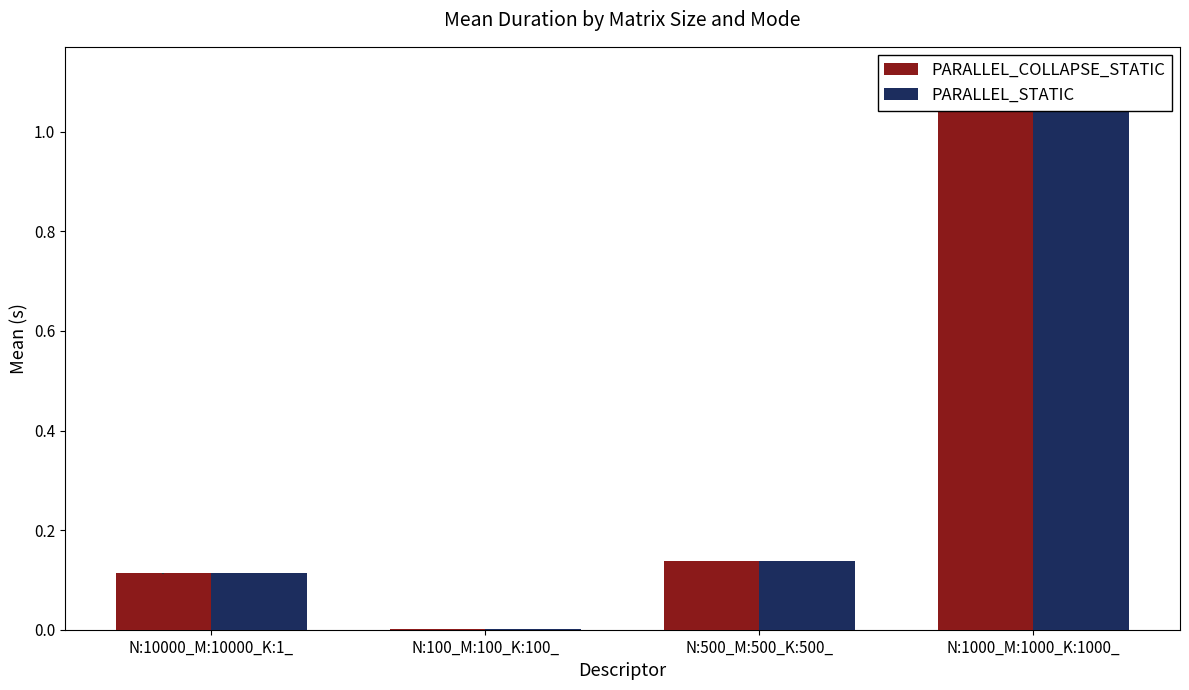

Is it true that PARALLEL_STATIC equals 1.1 at N:1000_M:1000_K:1000_?

True